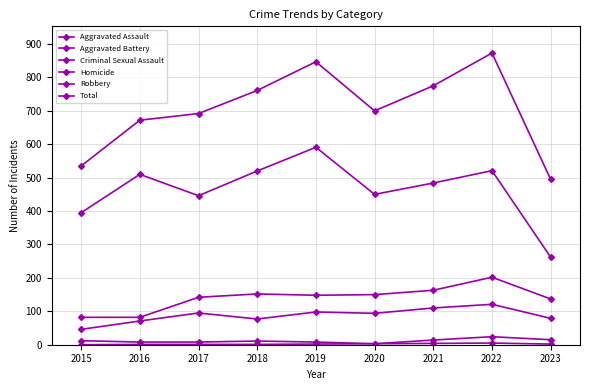

True or false: Criminal Sexual Assault has more than 0 points higher than both neighbors.

True